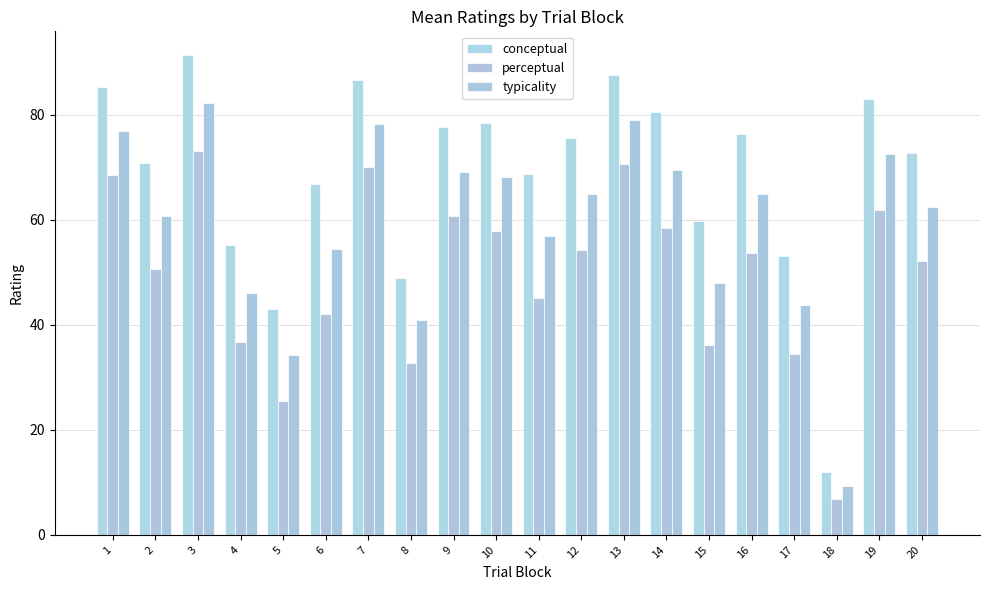

How many data points does each series have?

20